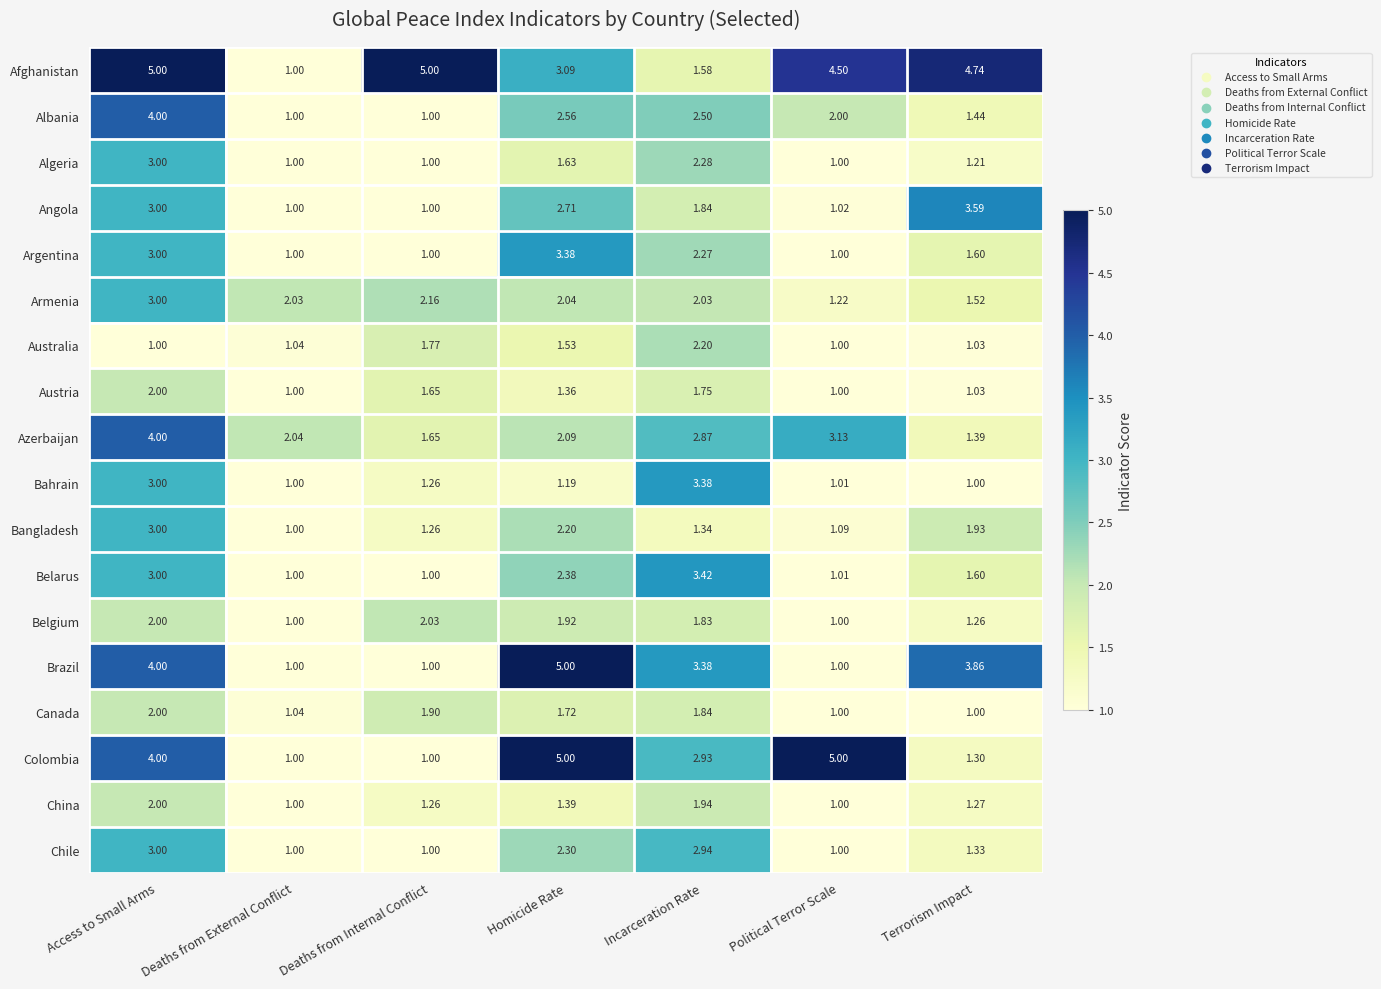

What is the smallest value displayed?

1.0